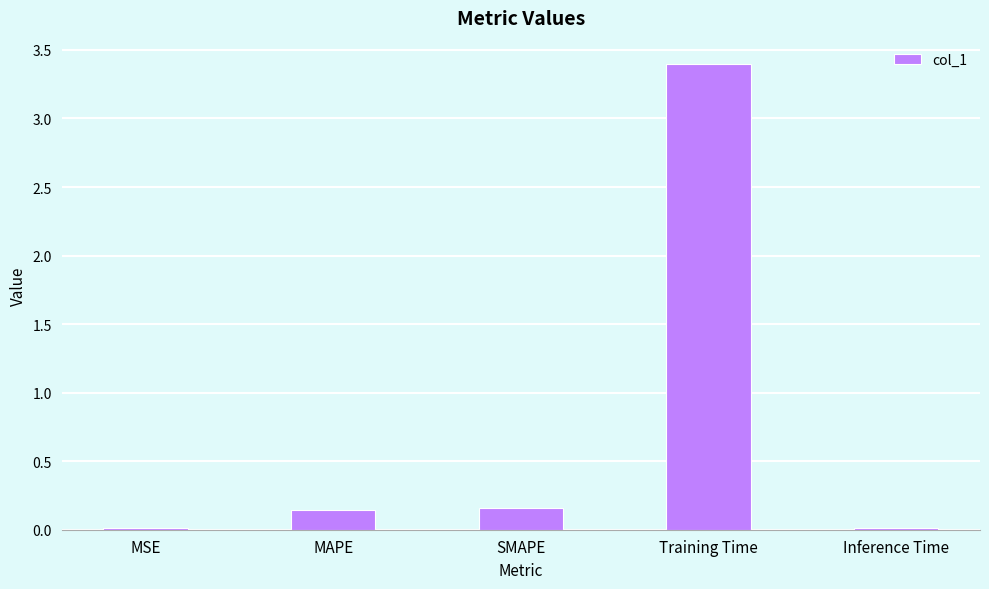

Is it true that the value at Training Time is 5.0?

False